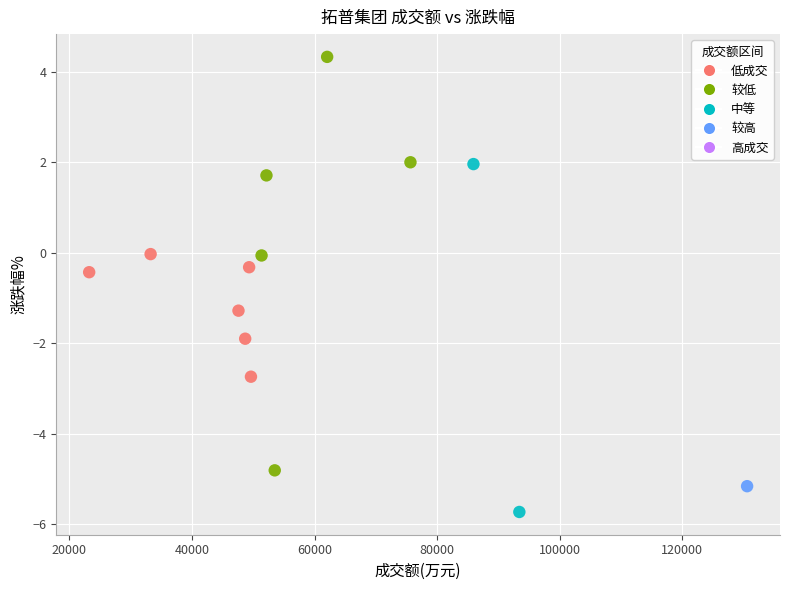

What is the range of X values (max minus min)?

107319.0